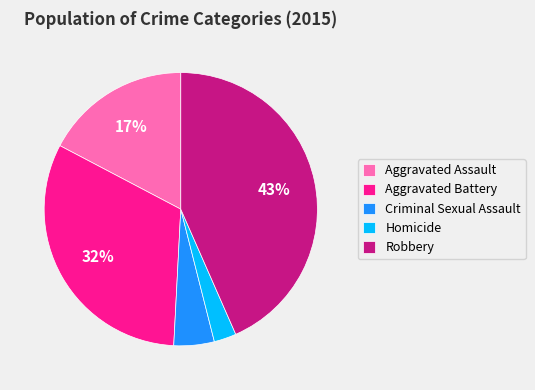

True or false: Robbery accounts for 43% of the total.

True